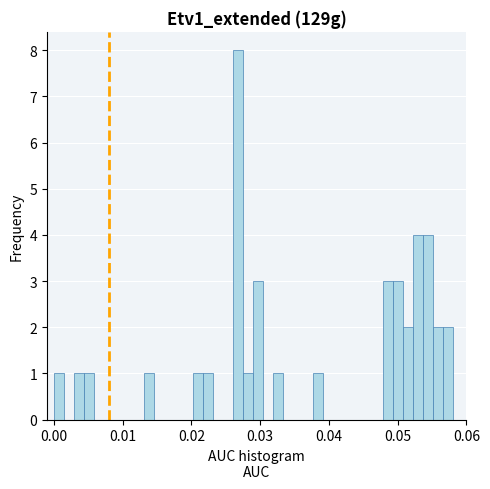

Around what value on the x-axis is the tallest bar? Give the approximate position of its centre, as read against the axis.

0.027